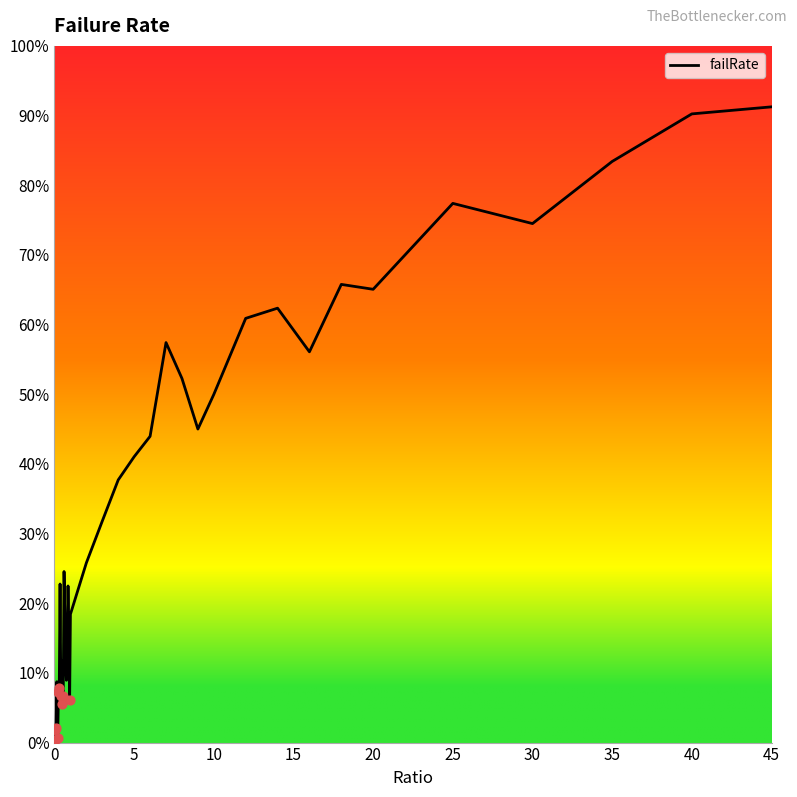

What is the greatest value displayed?

91.2